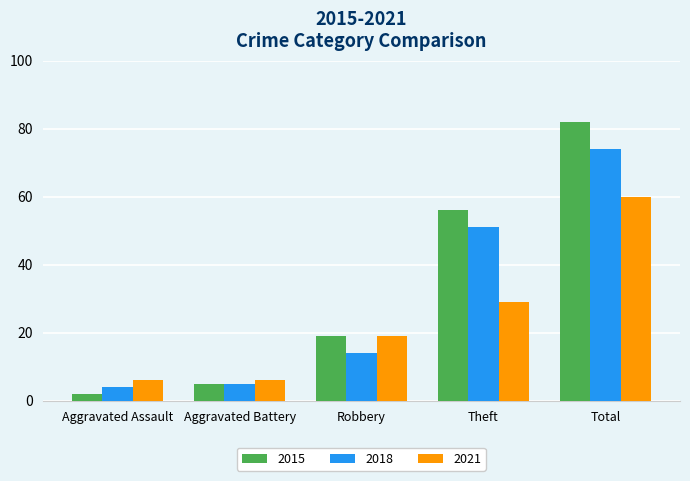

What position from the right is Theft?

2